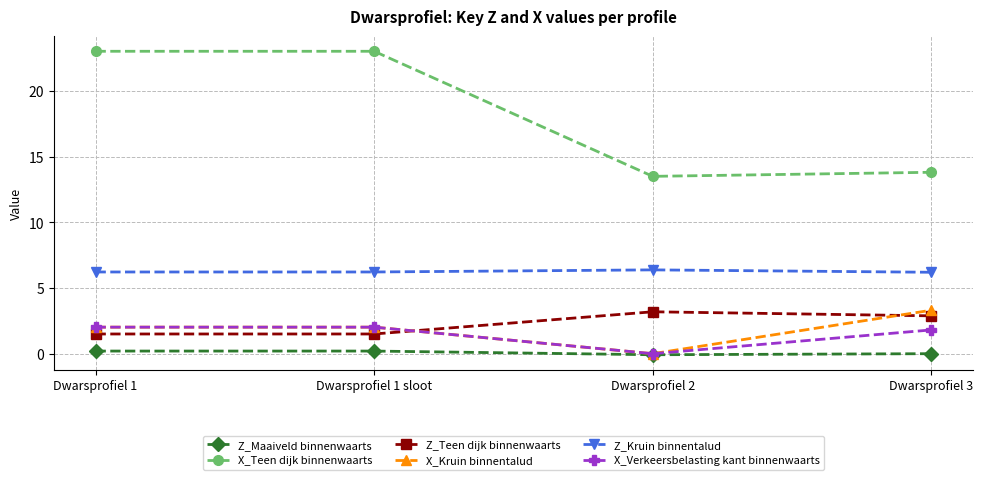

What is the maximum value shown in the chart?

23.0